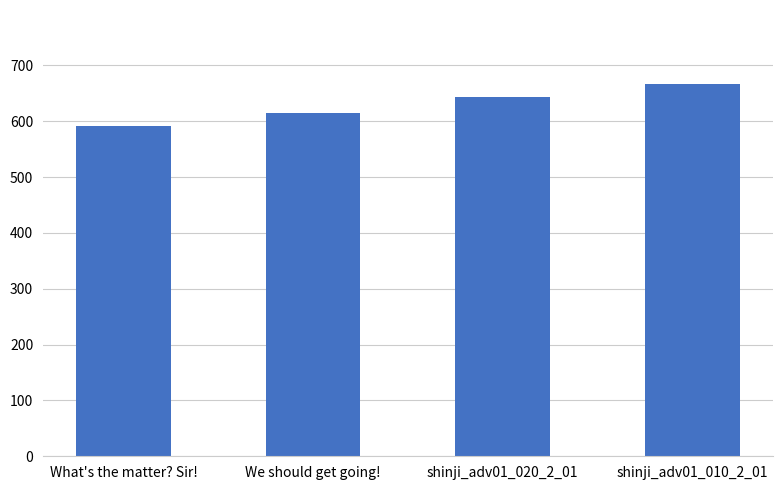

Reading left to right, list all the values displayed in this chart.

What's the matter? Sir!=591	We should get going!=615	shinji_adv01_020_2_01=644	shinji_adv01_010_2_01=666